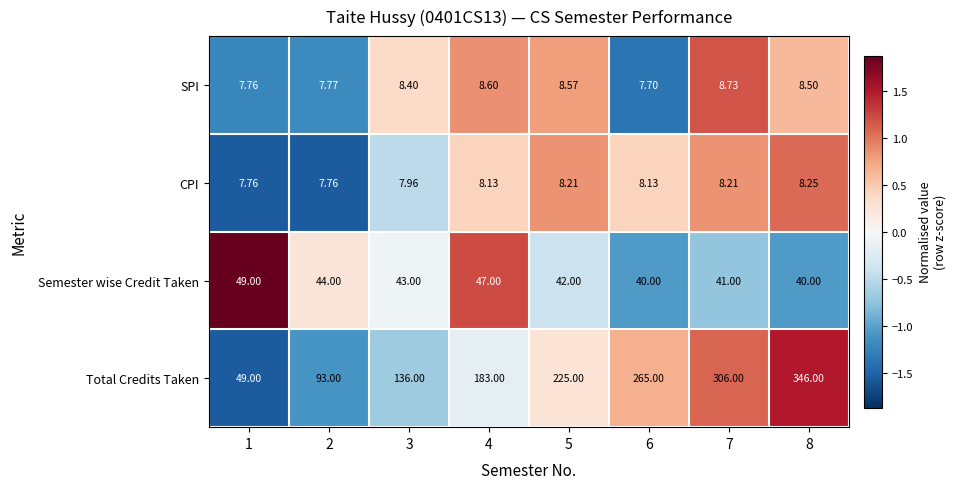

Is the value of SPI at 5 greater than the value of Semester wise Credit Taken at 1?

No